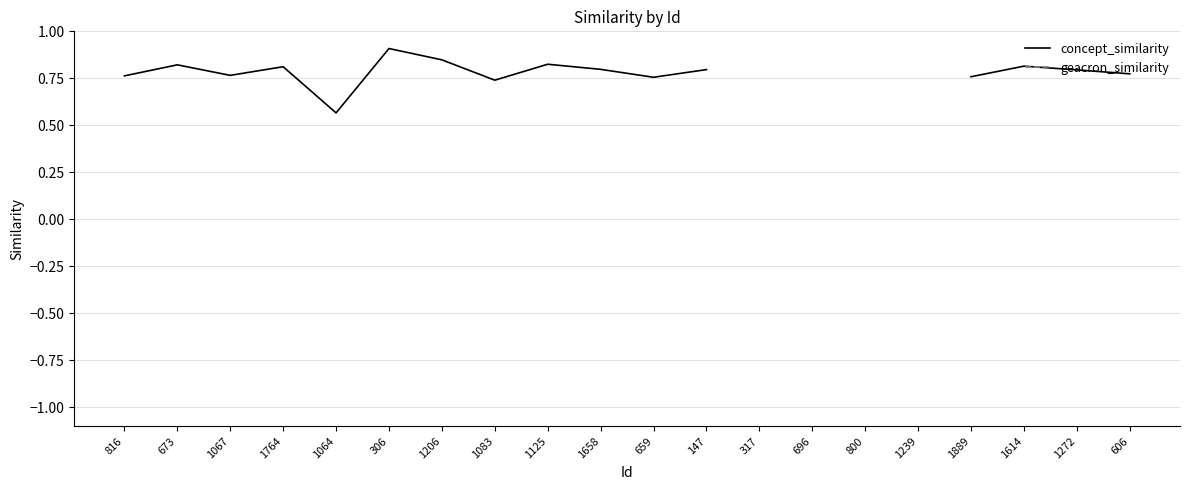

Where is the first local minimum for concept_similarity?

1067